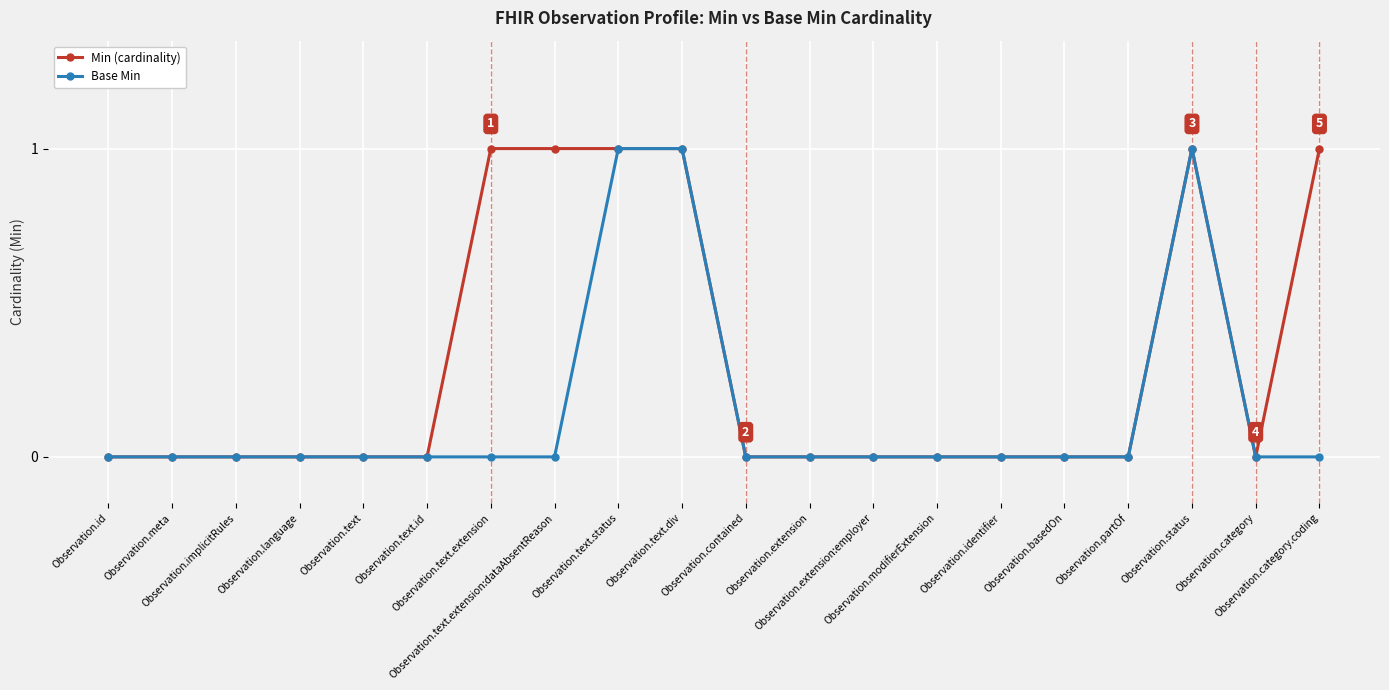

Rank the series by their average value, from lowest to highest.

Base Min, Min (cardinality)